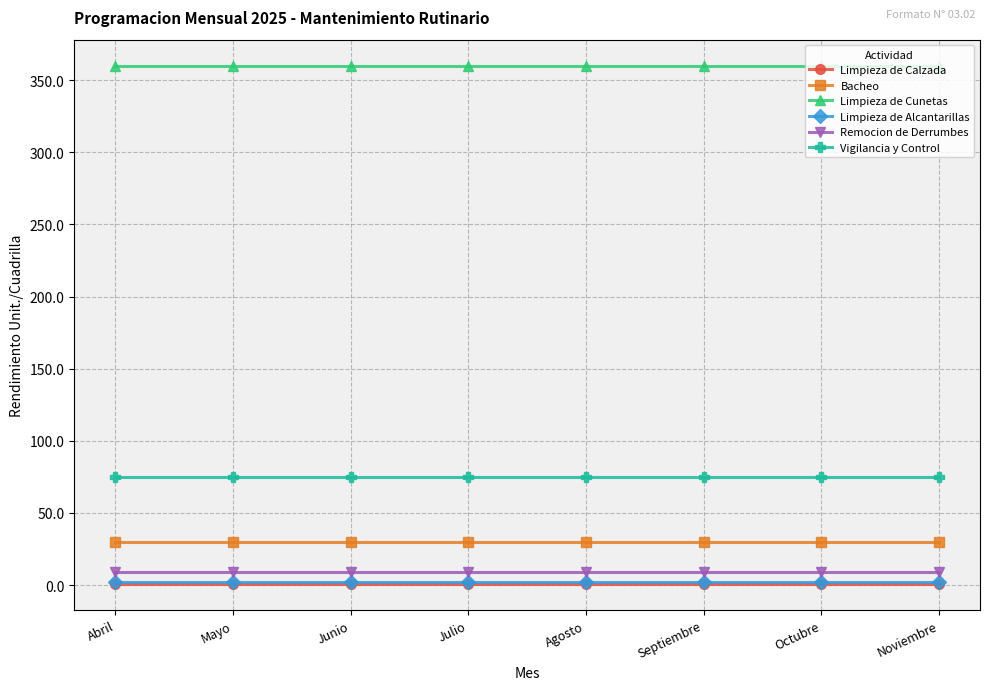

What is the greatest value displayed?

360.0